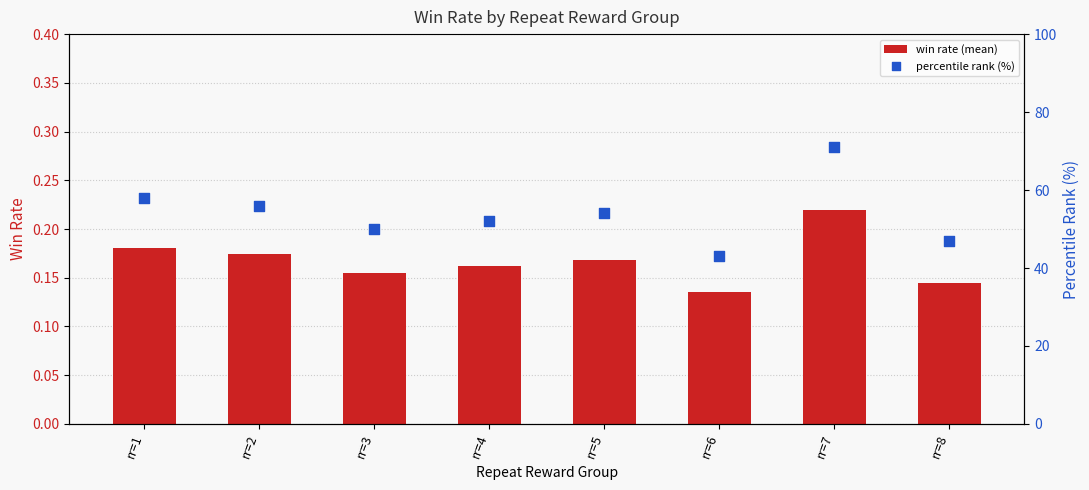

What is the total value across all series at rr=4?

52.2